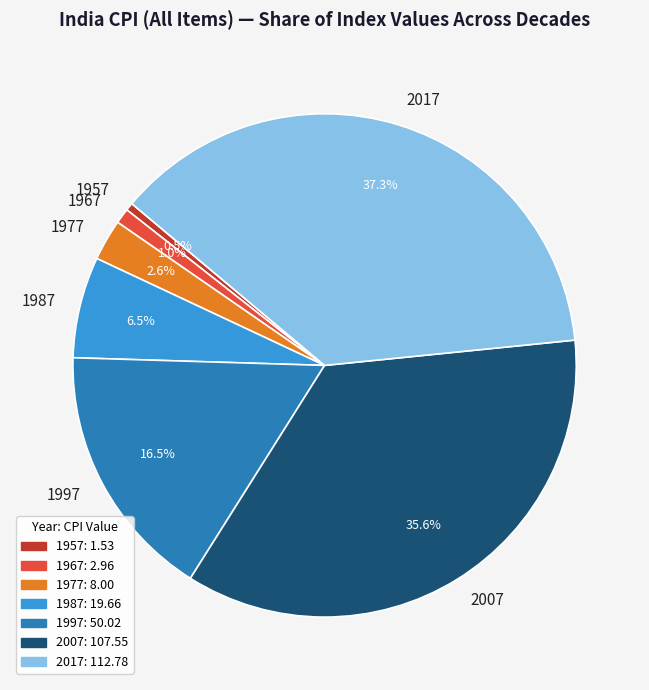

Does 1987 account for over 50% of the chart?

No